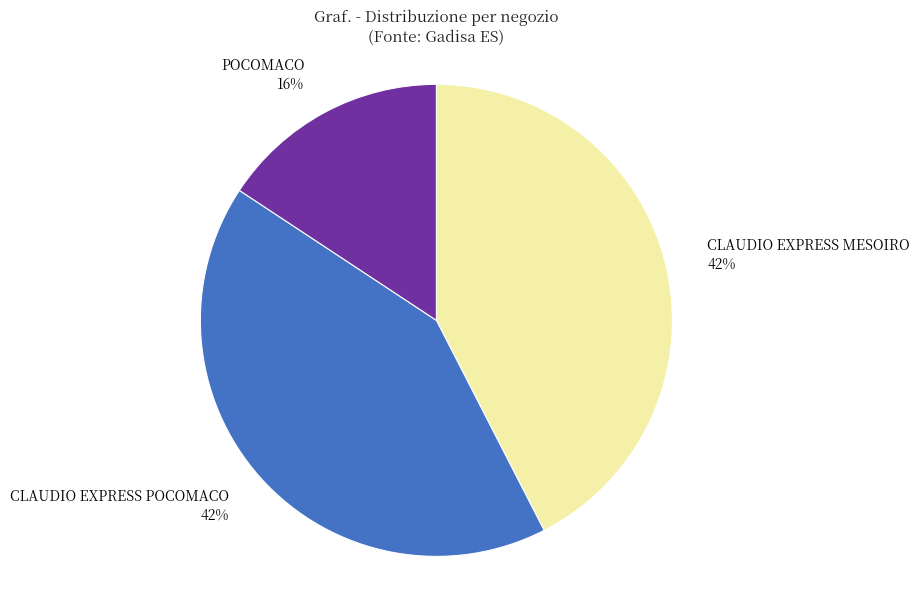

To the nearest percent, what percentage of the pie is CLAUDIO EXPRESS POCOMACO?

42%